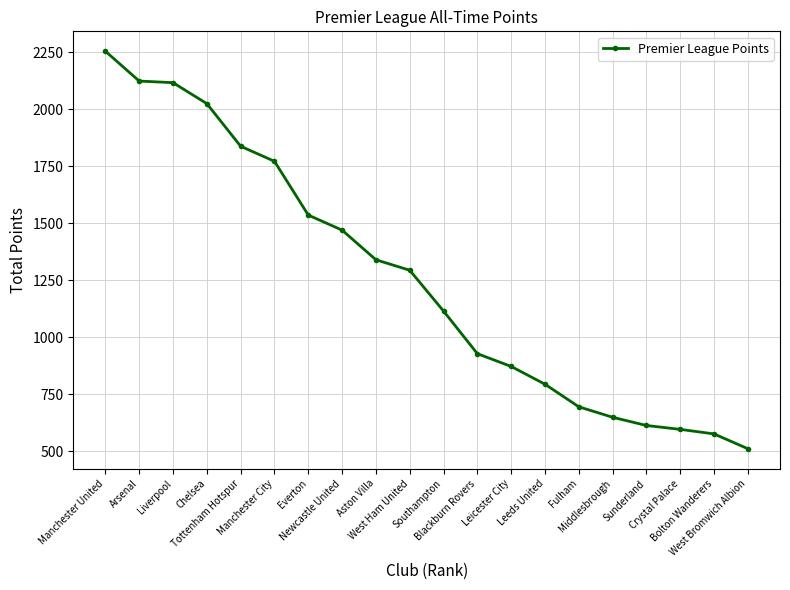

What is the difference between the maximum and minimum values?

1744